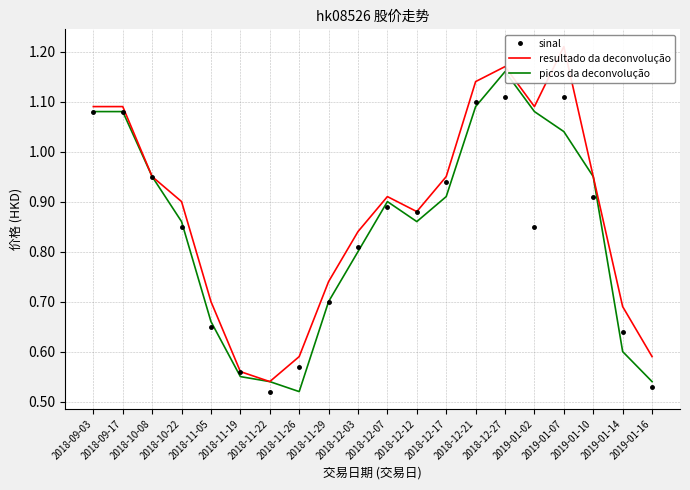

Which label corresponds to the largest value in the chart?

2019-01-07